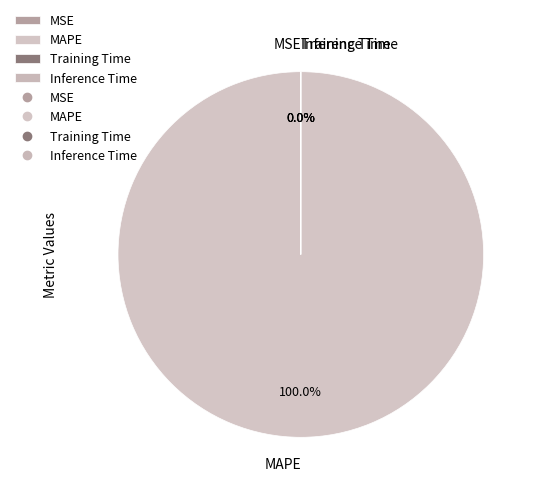

Rank the categories by value from highest to lowest.

MAPE, Training Time, Inference Time, MSE